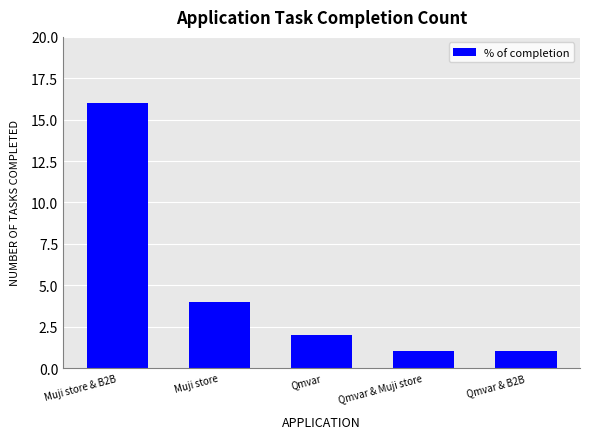

Reading left to right, what are all the values shown in this chart?

Muji store & B2B=16	Muji store=4	Qmvar=2	Qmvar & Muji store=1	Qmvar & B2B=1